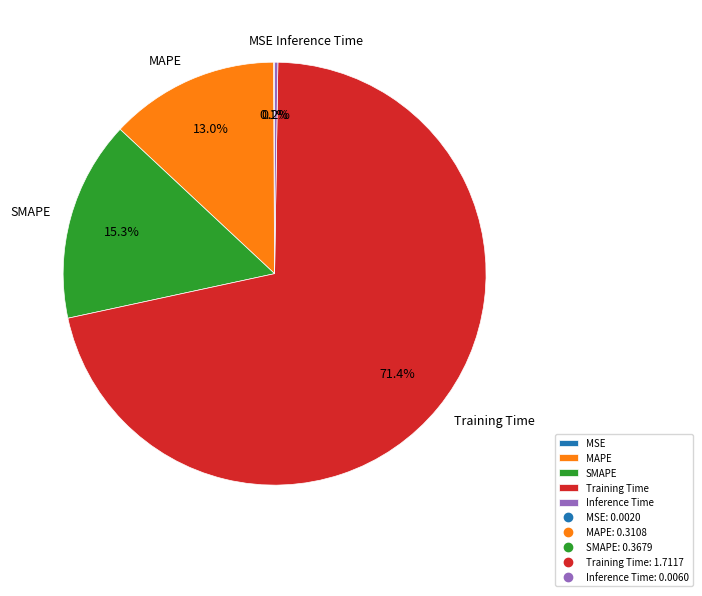

What is the majority slice?

Training Time